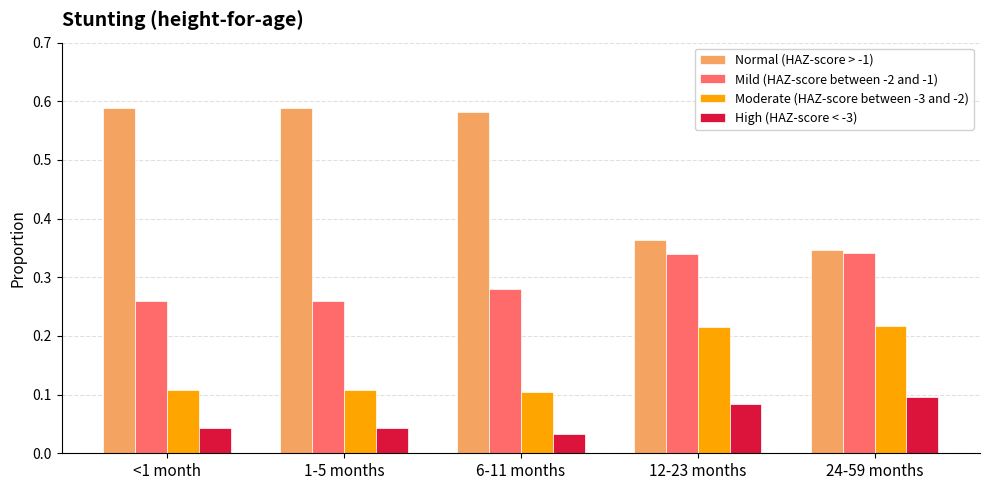

Rank the series by their average value, from highest to lowest.

Normal (HAZ-score > -1), Mild (HAZ-score between -2 and -1), Moderate (HAZ-score between -3 and -2), High (HAZ-score < -3)